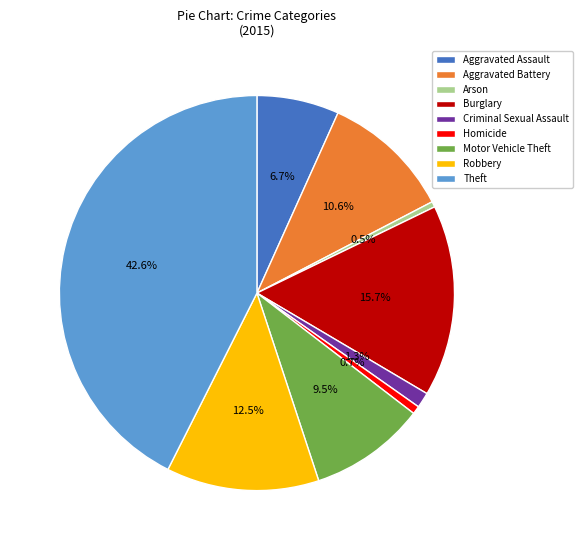

Combined, what portion of the pie is Robbery and Aggravated Battery?

23.1%